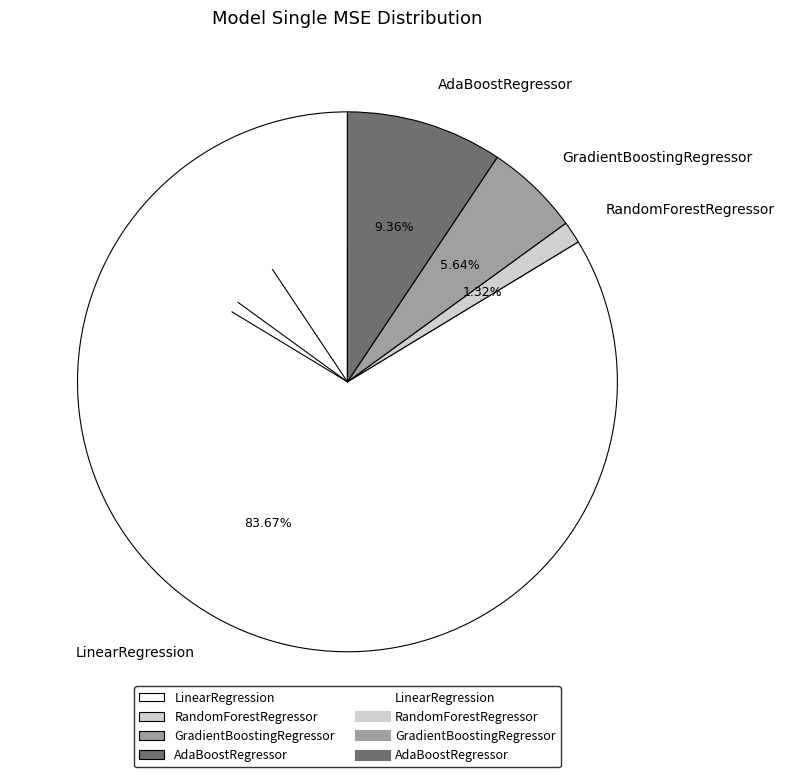

Between RandomForestRegressor and AdaBoostRegressor, which is larger?

AdaBoostRegressor